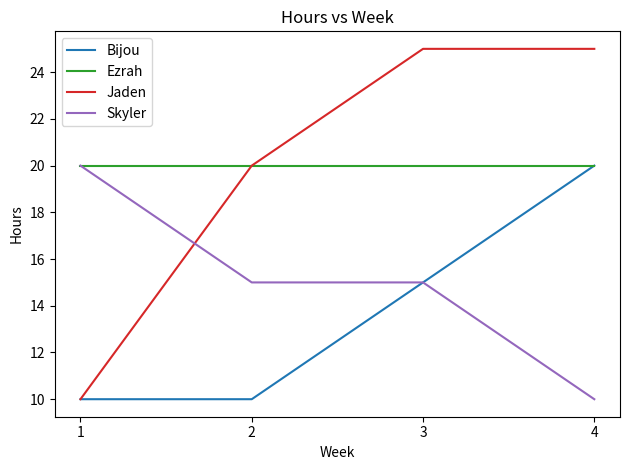

Where does the Skyler series first go above 15?

1